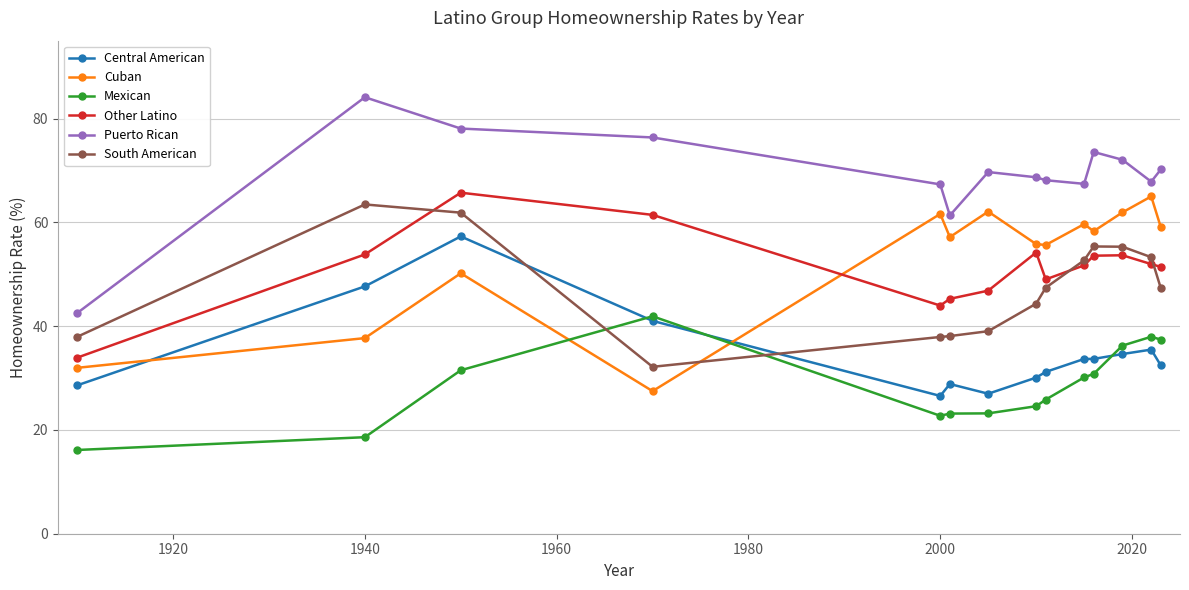

True or false: Mexican has more than 0 points higher than both neighbors.

True